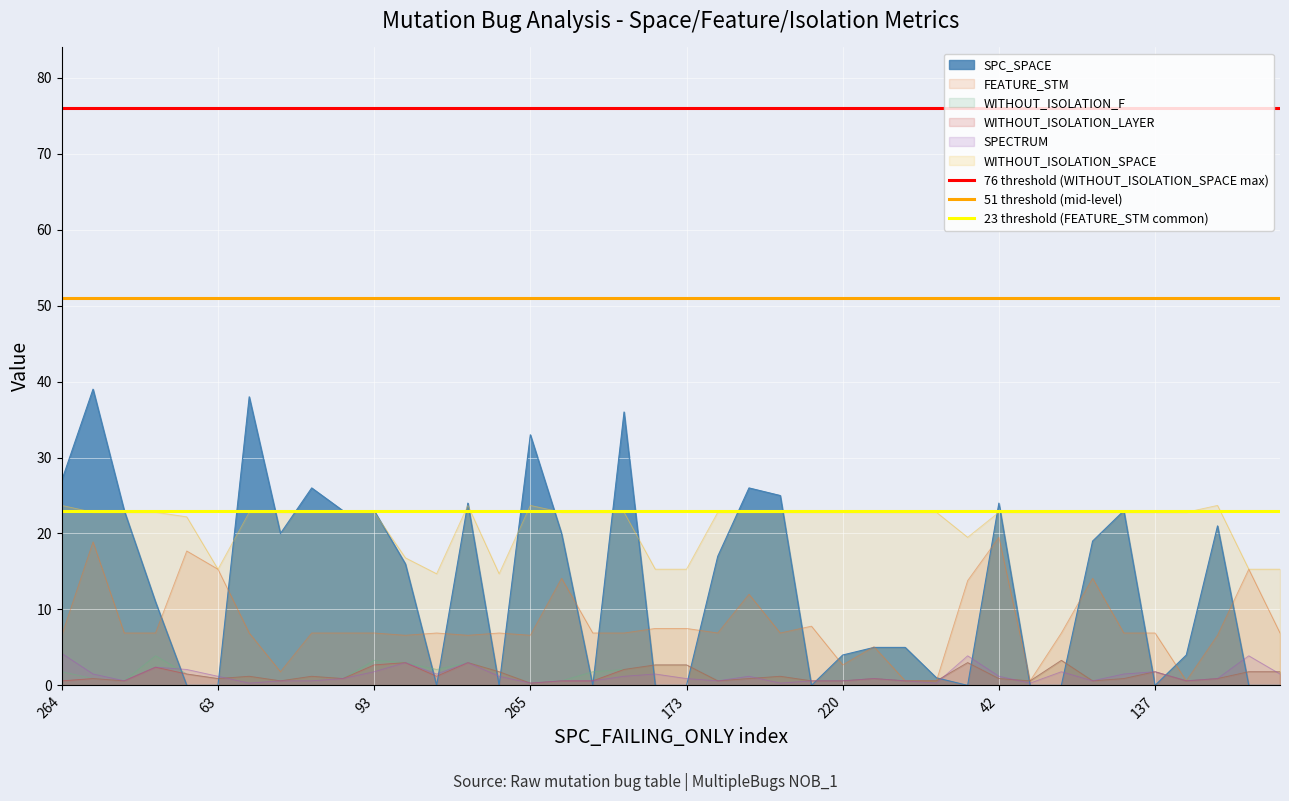

The 51 threshold (mid-level) series shows 51 at 264. True or false?

True